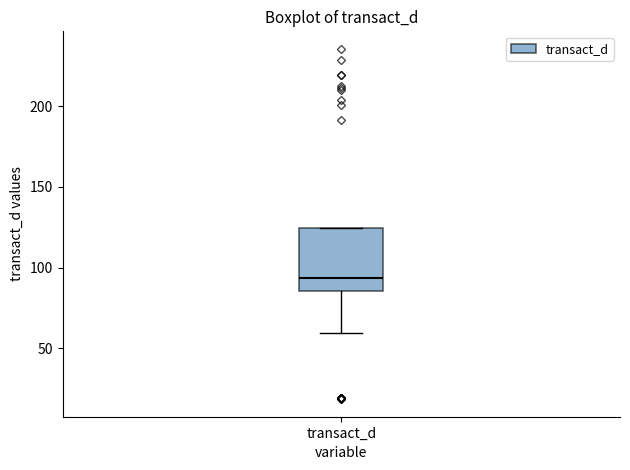

Transcribe this box plot: give where the median line is, the range the box spans, and where the two whiskers end, as read against the y-axis. The values are not printed on the chart, so give them approximately, as read against the axis.

median 95, box 85 to 125, whiskers 60 to 125